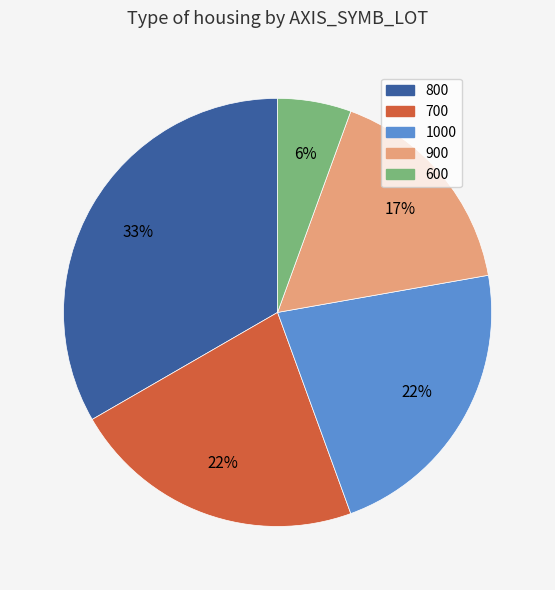

Is there any slice that represents more than half of the pie?

No